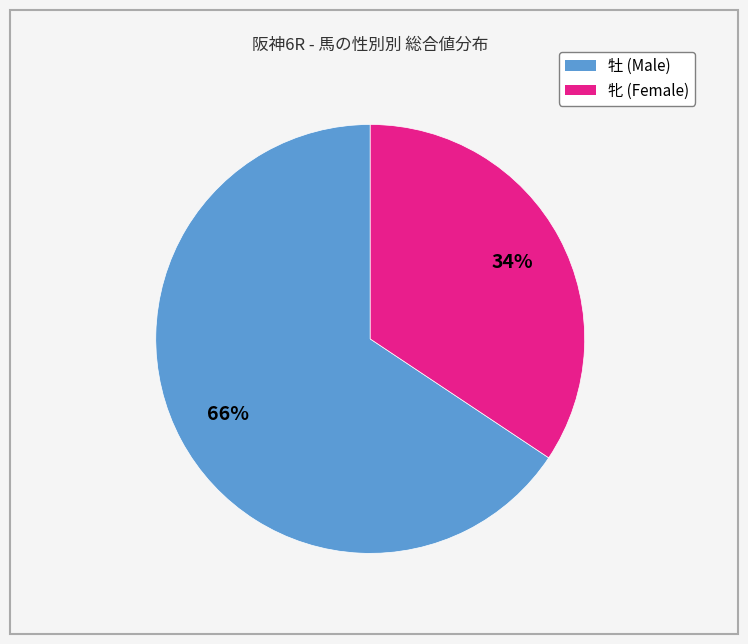

What is the smallest slice in the pie chart?

牝 (Female)